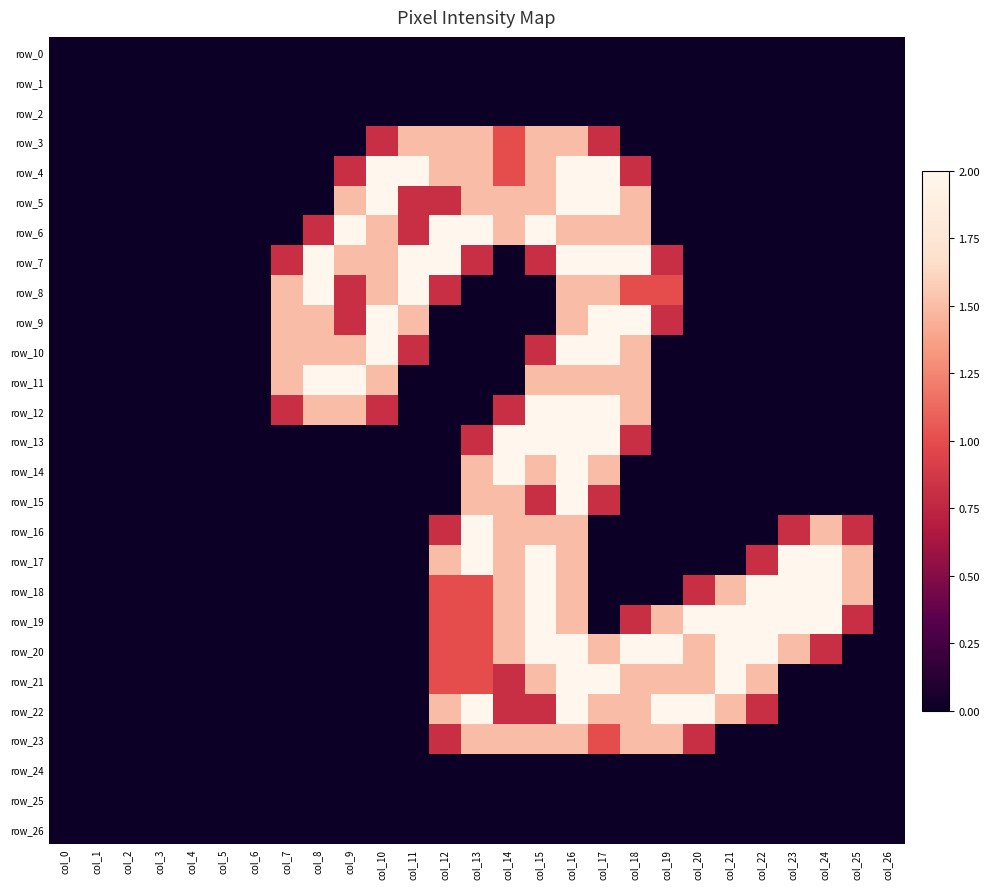

Which series has the largest total across all categories?

row_20